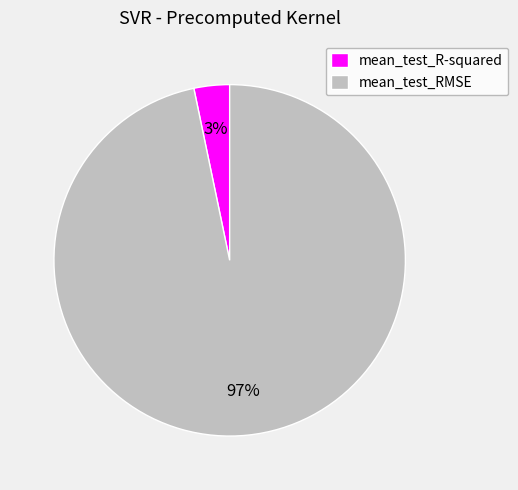

To the nearest percent, what percentage of the pie is mean_test_R-squared?

3%